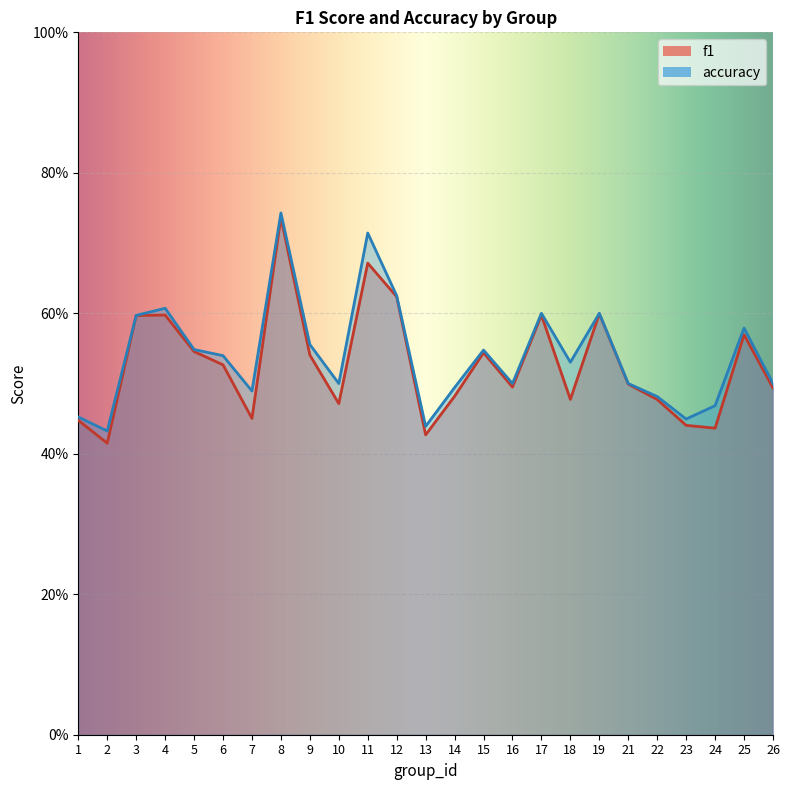

The accuracy series shows 0.5 at 24. True or false?

True